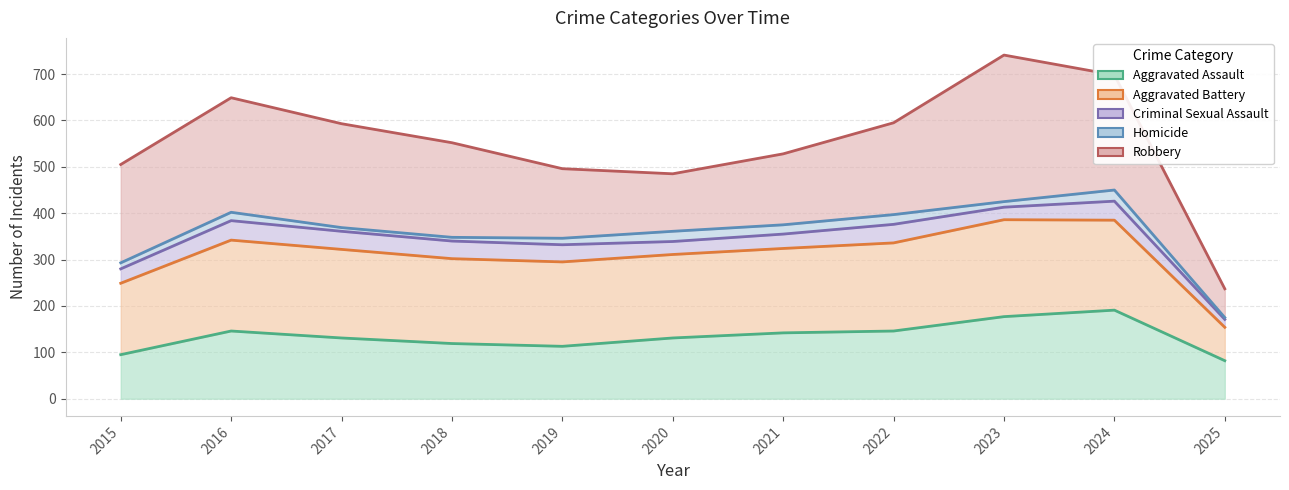

Count the number of data series in this chart.

5